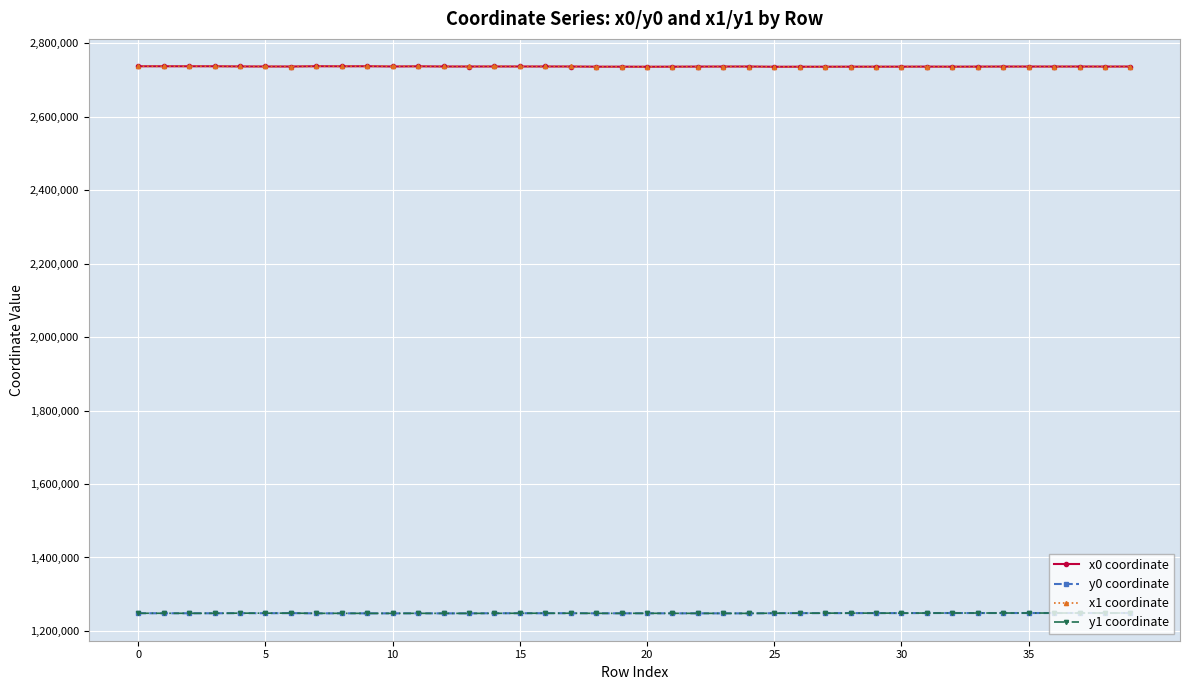

What is the lowest value of the y1 coordinate series?

1247871.1